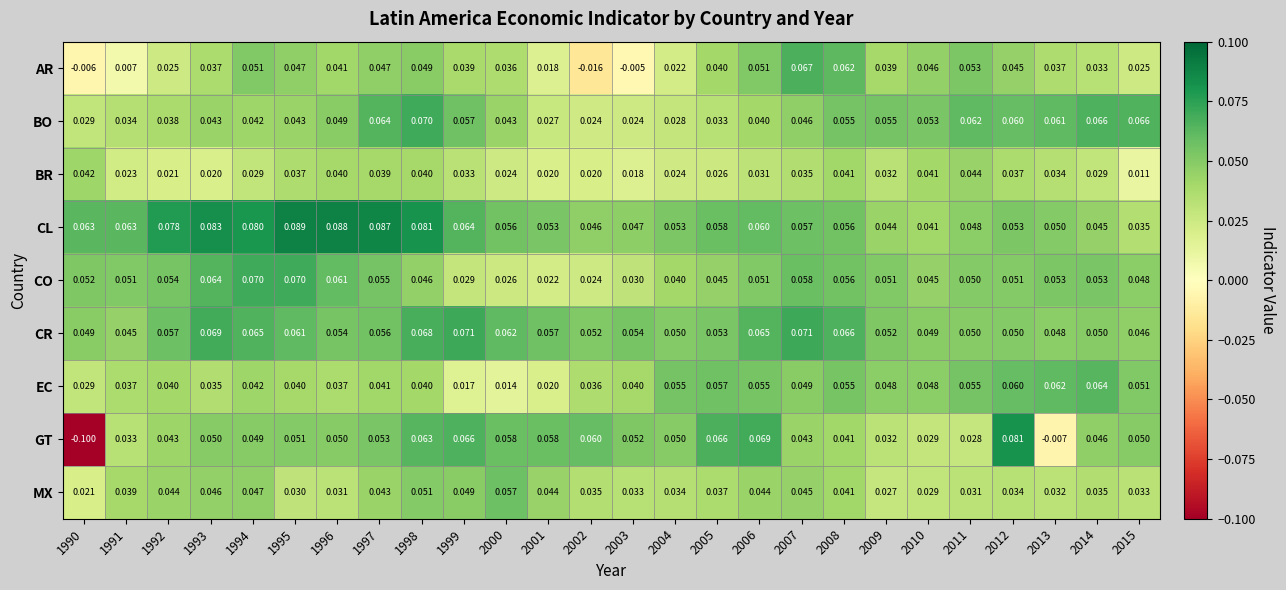

Count the number of data series in this chart.

9